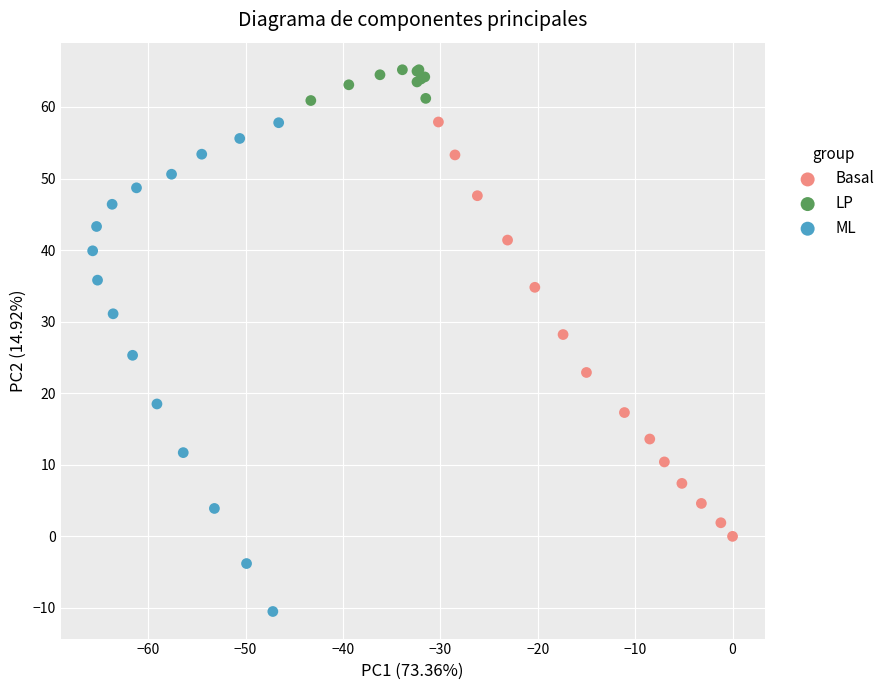

What are all the series names shown in the legend?

Basal, LP, ML